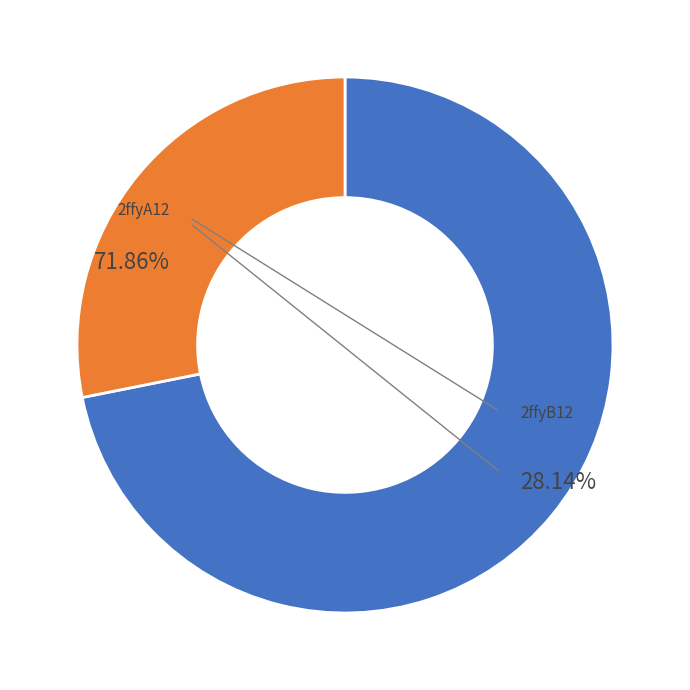

Does 2ffyB12 represent more than half of the total?

No